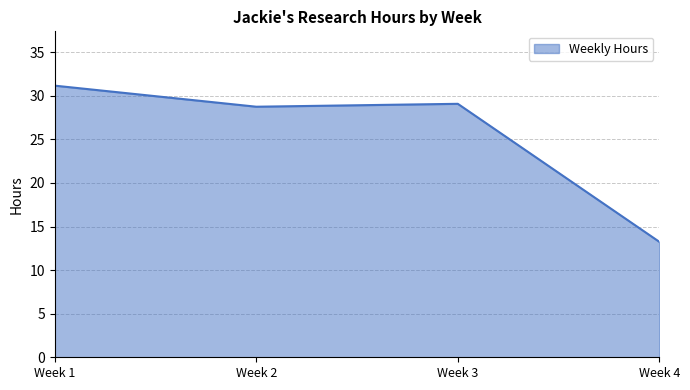

How many interior local peaks (higher than both neighbors) does the data have?

1